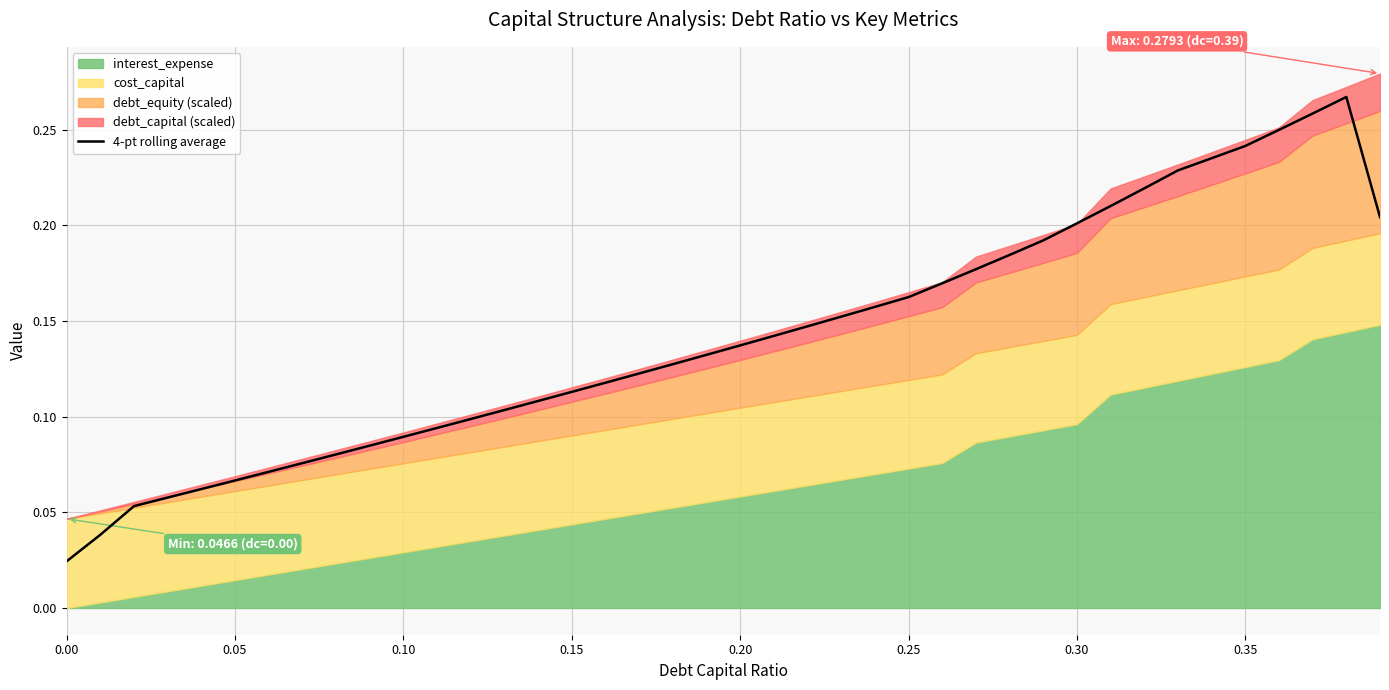

True or false: the data shows 0.1 at 0.20.

False